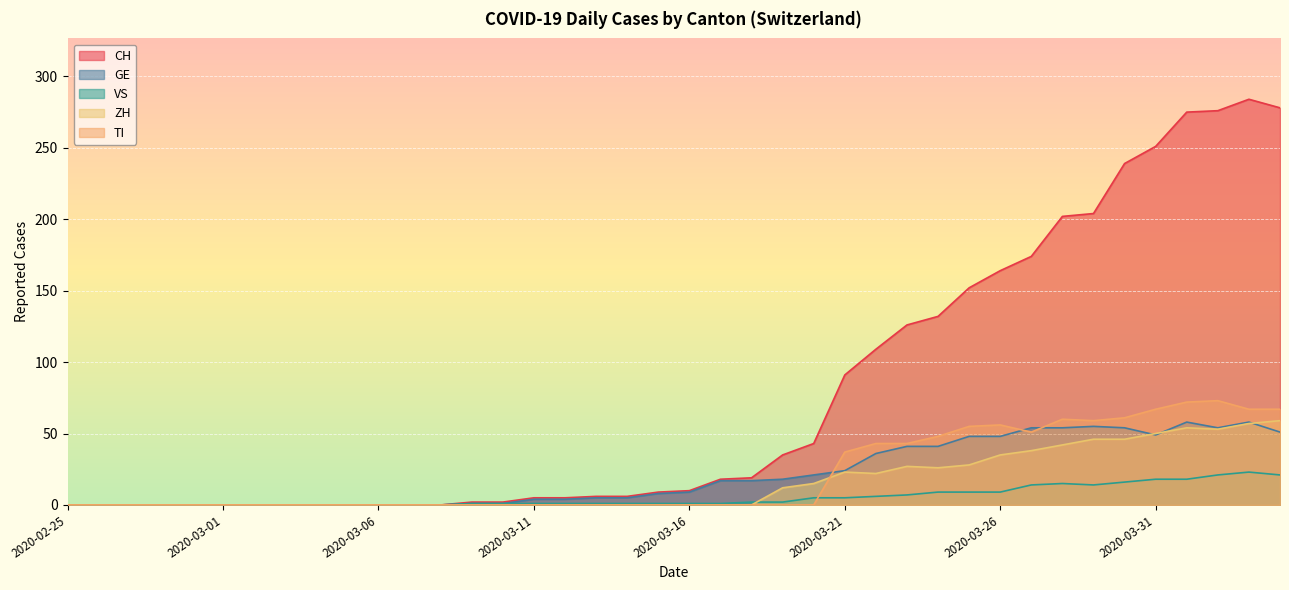

Which category has the lowest value across all series?

2020-02-25